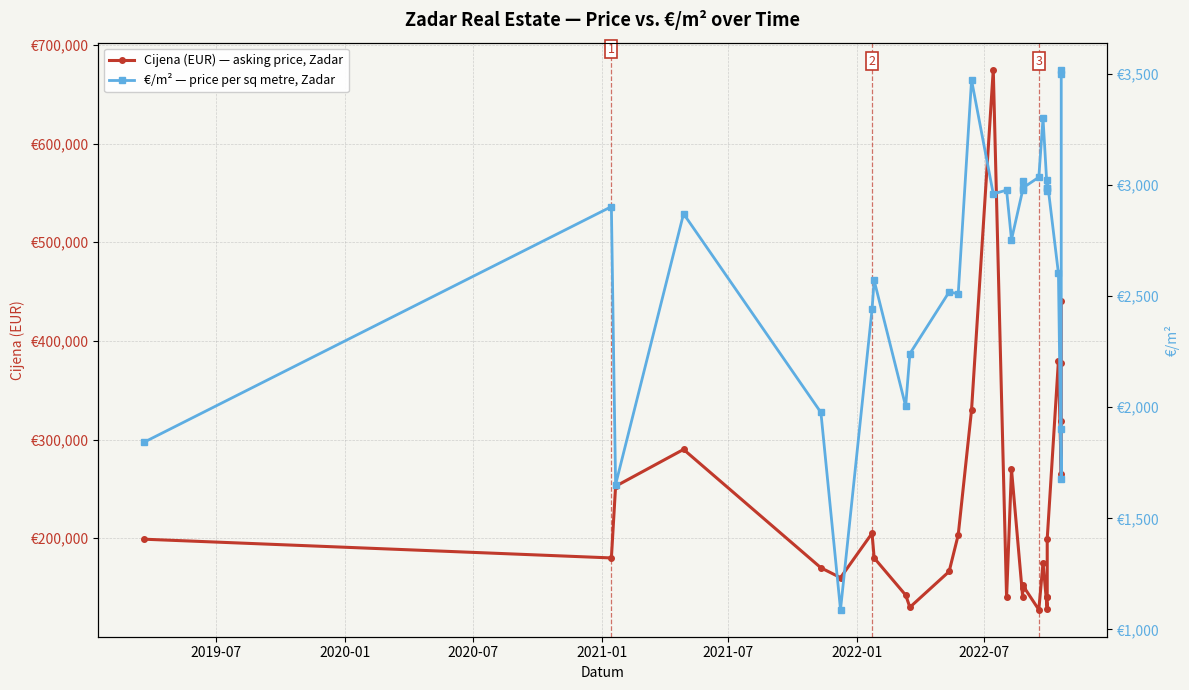

What is the minimum value shown in the chart?

1088.4